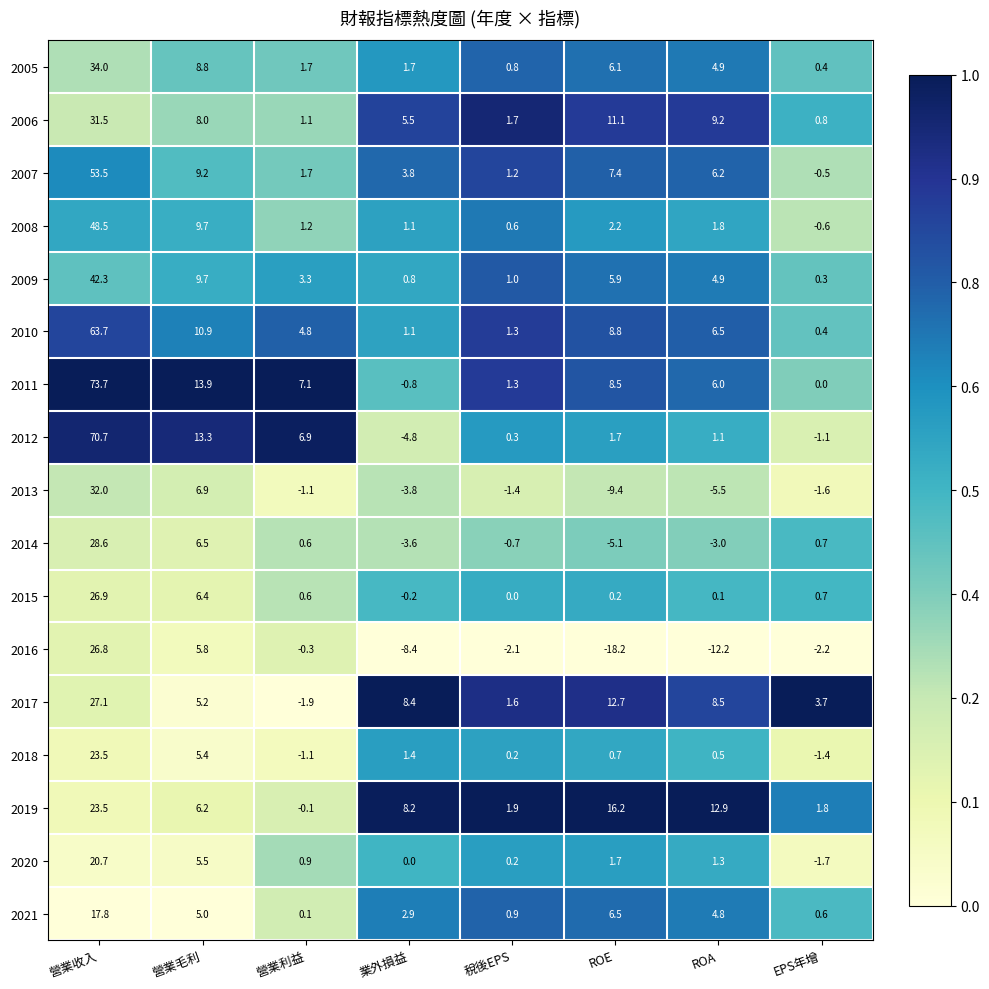

Which label corresponds to the largest value in the chart?

營業收入